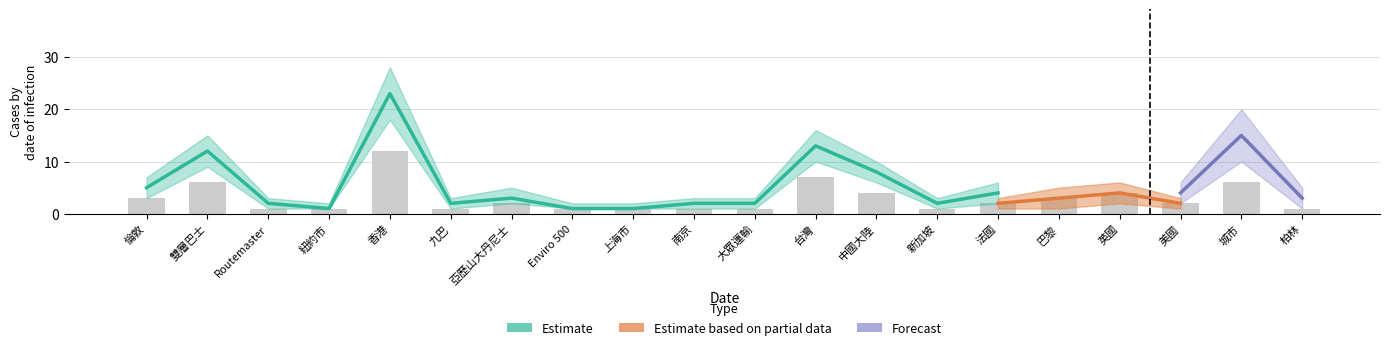

What is the difference between the maximum and minimum values in the Estimate series?

22